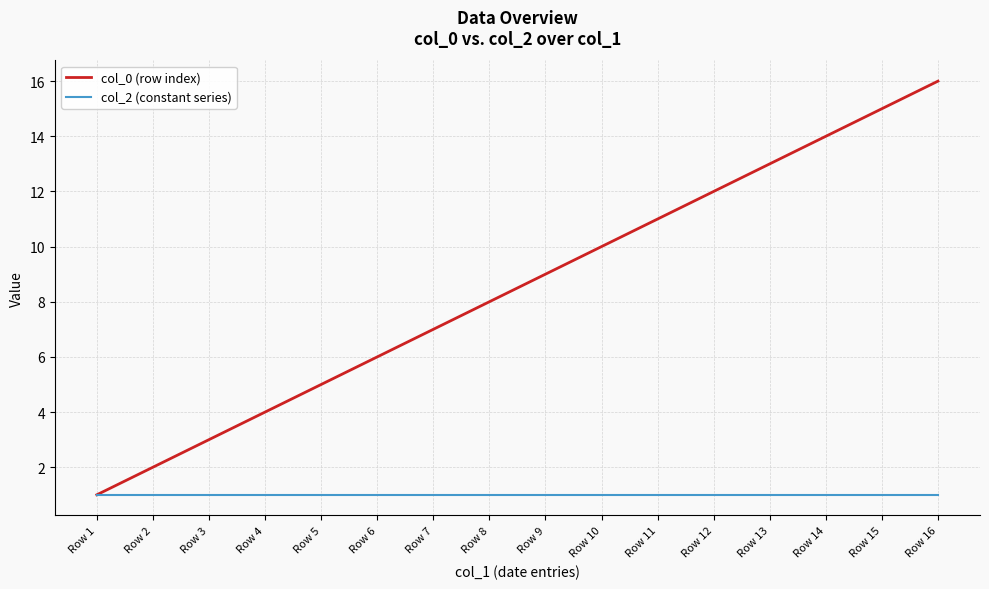

What is the highest value of the col_0 (row index) series?

16